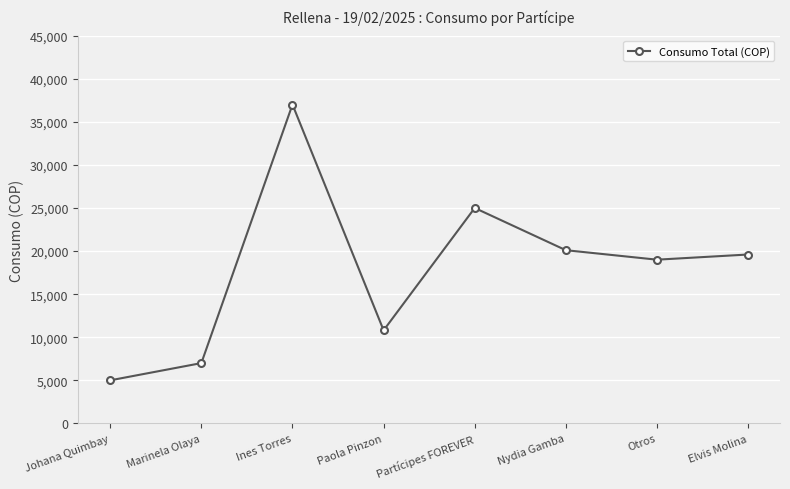

List the labels in order of value, largest first.

Ines Torres, Partícipes FOREVER, Nydia Gamba, Elvis Molina, Otros, Paola Pinzon, Marinela Olaya, Johana Quimbay